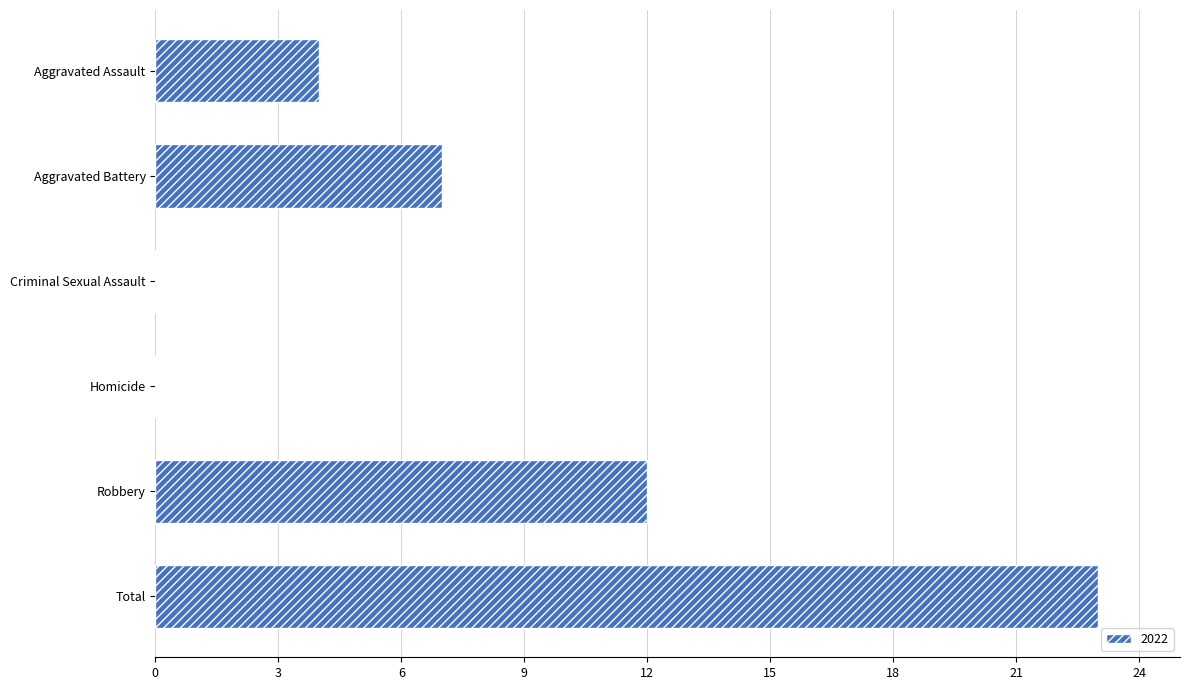

The value at Homicide is 9. True or false?

False